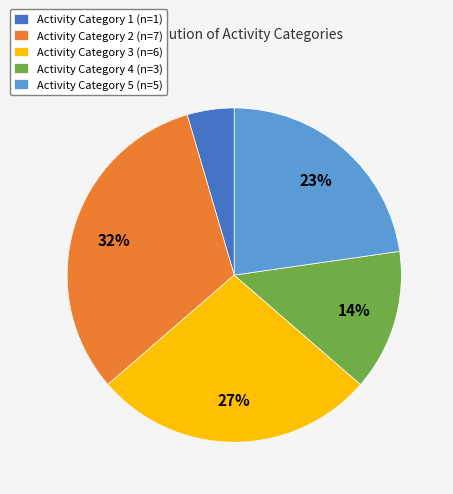

What percentage is the Activity Category 5 (n=5) slice, to the nearest percent?

23%